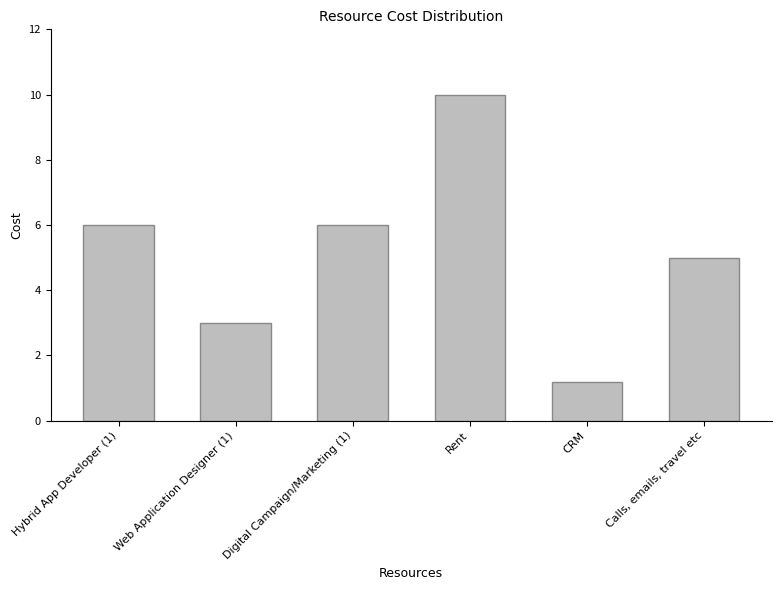

What position from the left is Hybrid App Developer (1)?

1